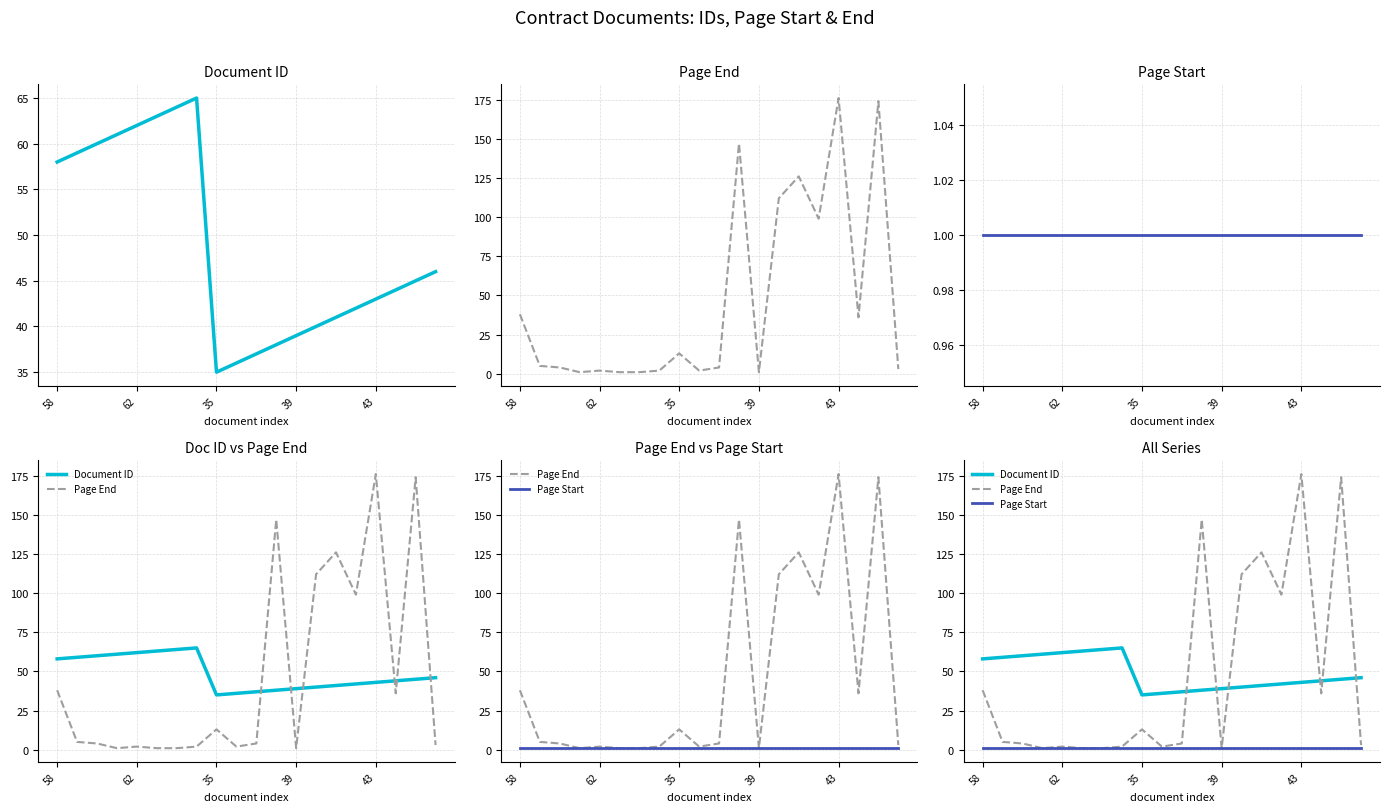

At which label does Document ID reach its peak?

7